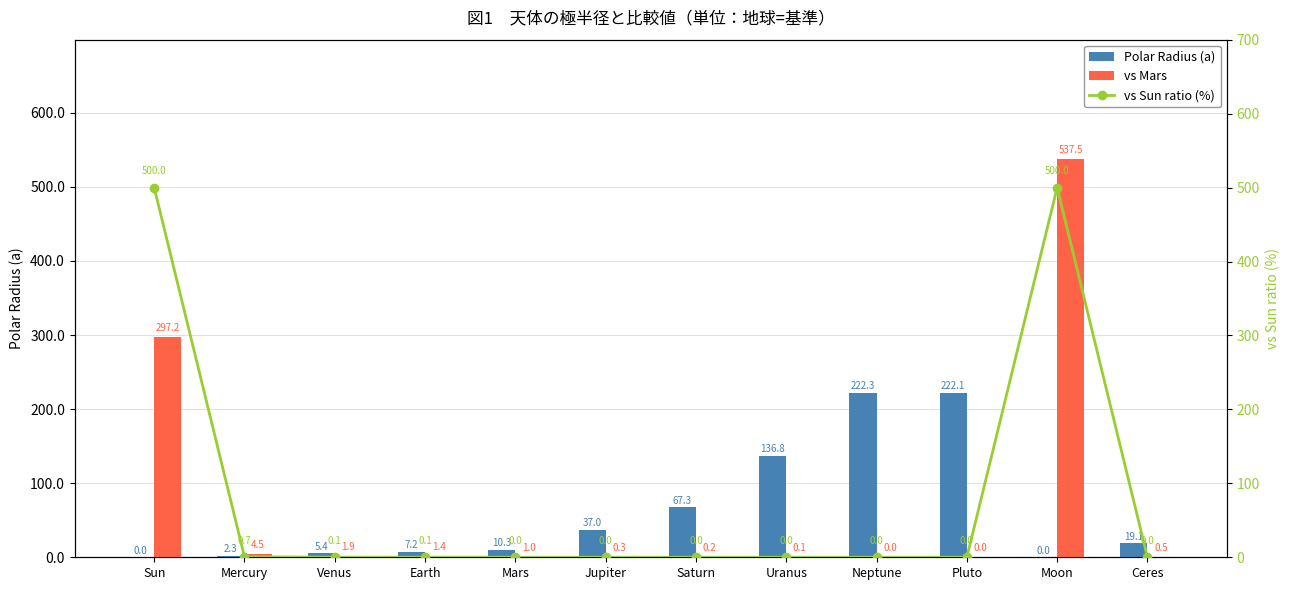

At how many categories does at least one series exceed 303?

2